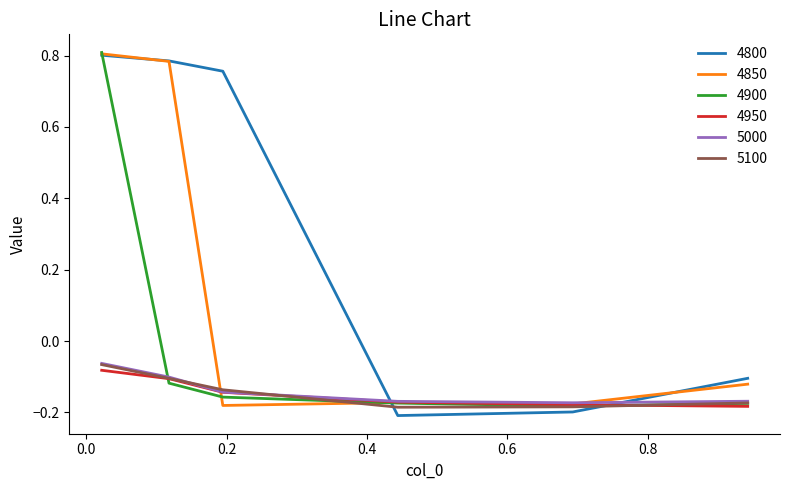

How many series are shown in this chart?

6